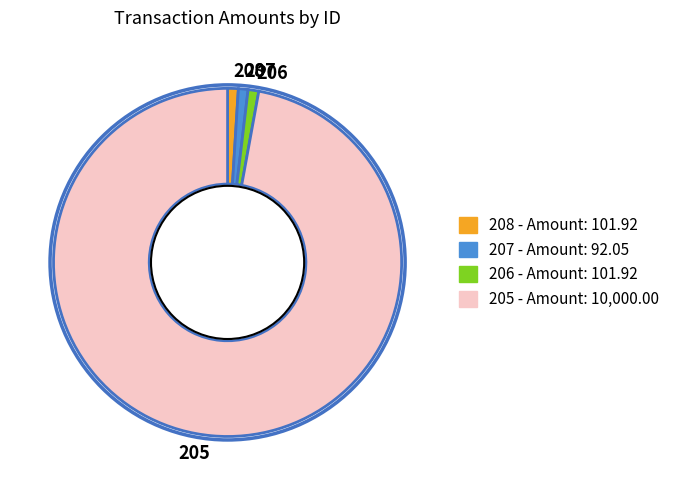

Is 205 the majority of the pie?

Yes